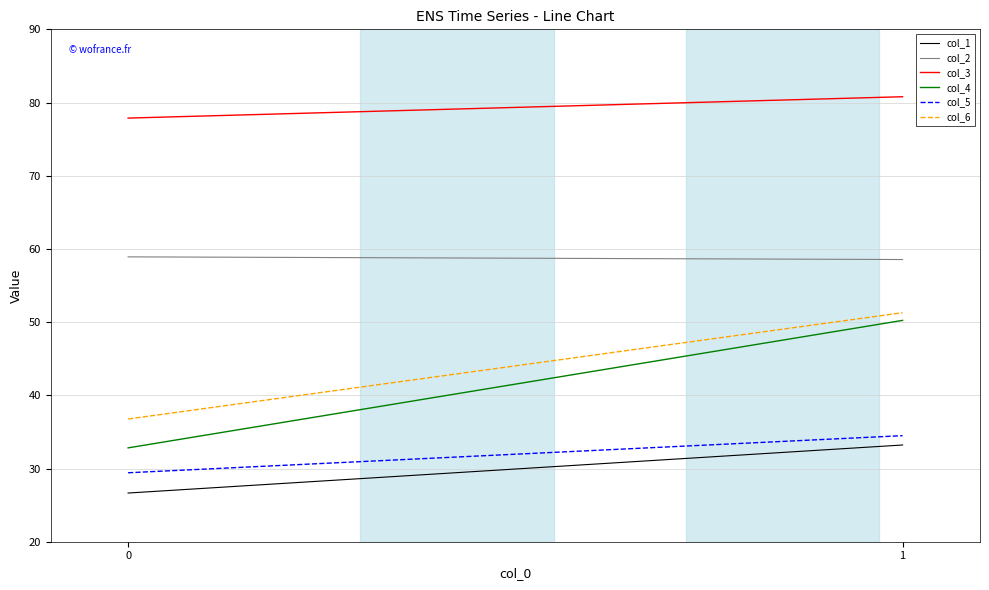

Which series has the largest total across all categories?

col_3